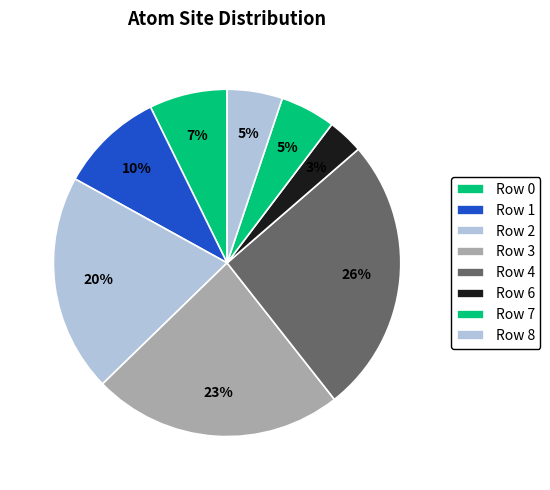

Is it true that Row 6 is 3% of the pie?

True